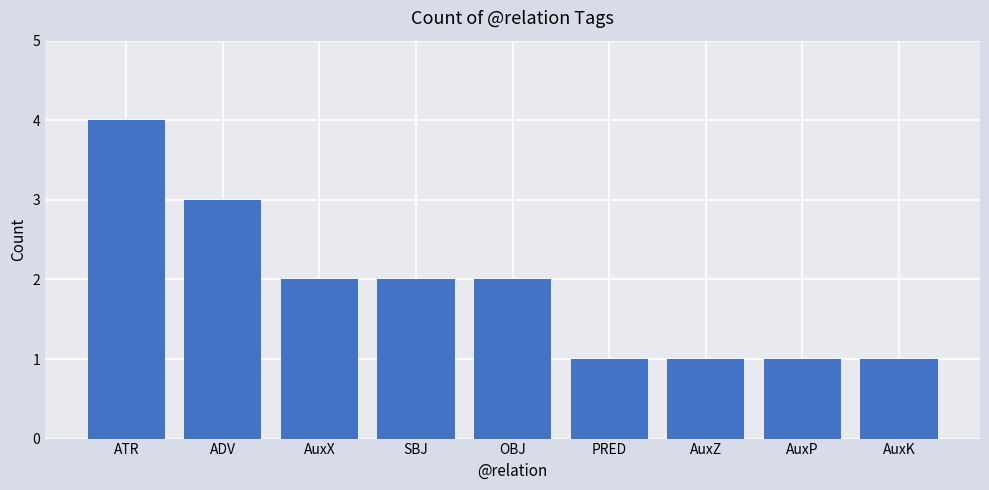

Reading right to left, transcribe all the data shown in this chart.

1	1	1	1	2	2	2	3	4